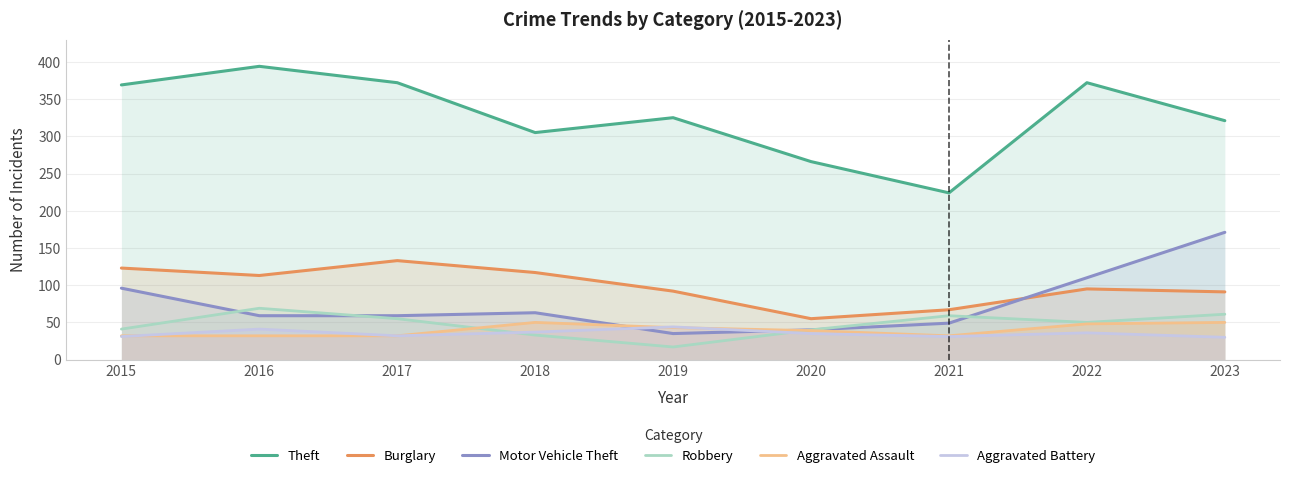

How many interior local valleys does the Motor Vehicle Theft series have?

1